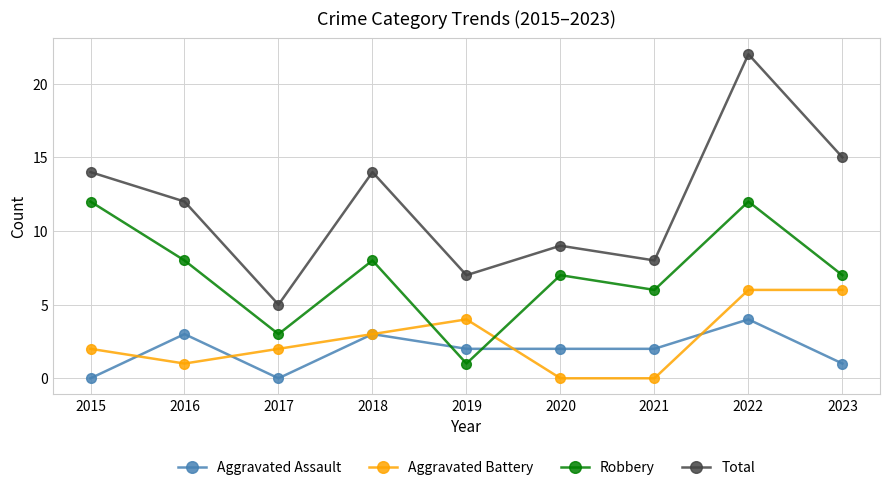

What is the maximum value shown in the chart?

22